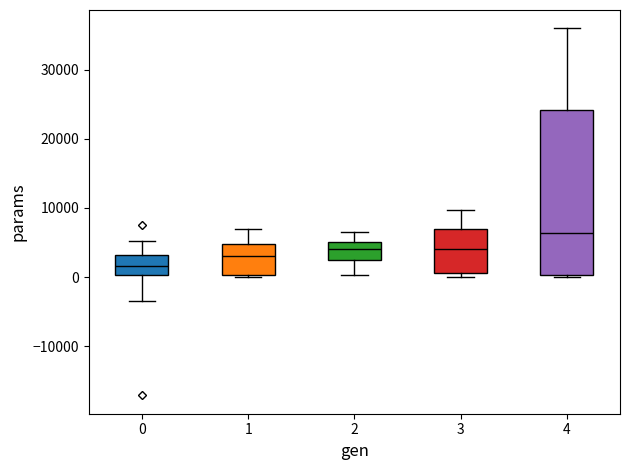

Reading left to right, read every box against the y-axis: the position of its median line, the range the box covers, and the ends of its whiskers. The values are not printed on the chart, so give them approximately, as read against the axis.

0: median 2000, box 0 to 3000, whiskers -4000 to 5000
1: median 3000, box 0 to 5000, whiskers 0 (just below the box's lower edge) to 7000
2: median 4000, box 2000 to 5000, whiskers 0 to 7000
3: median 4000, box 1000 to 7000, whiskers 0 to 10000
4: median 6000, box 0 to 24000, whiskers 0 to 36000